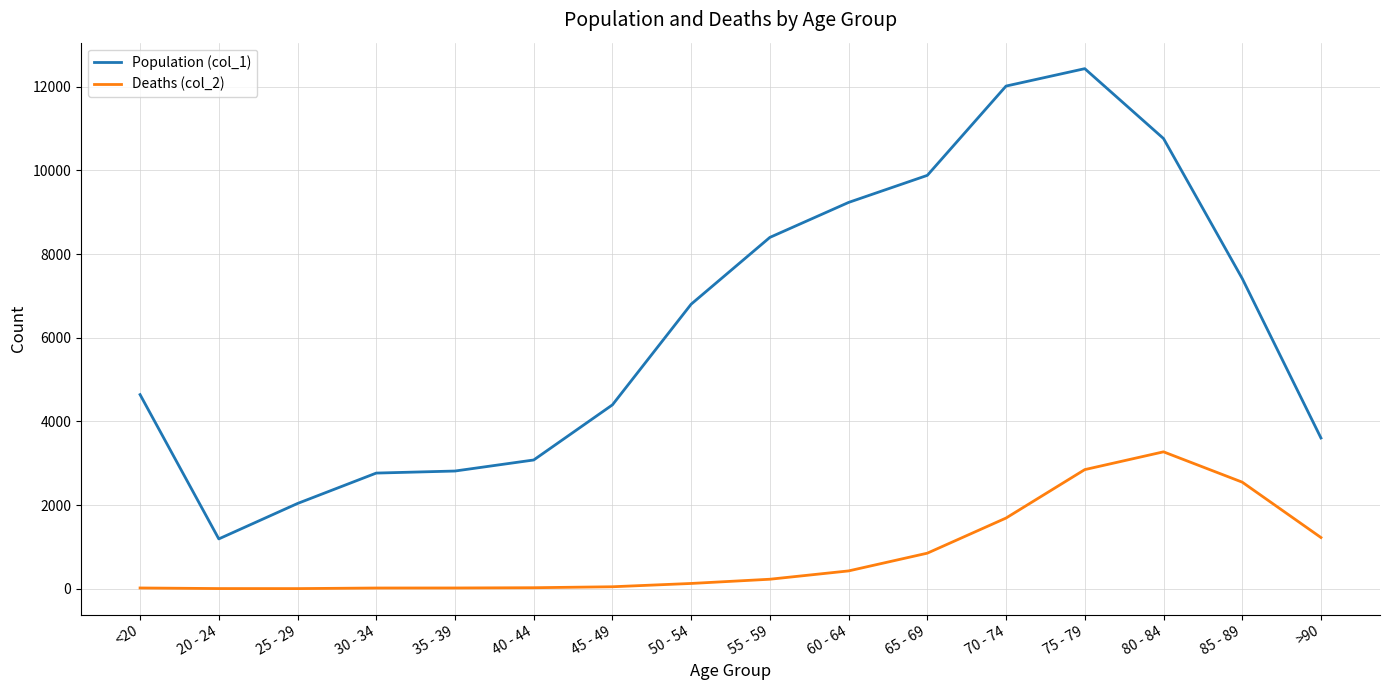

The Population (col_1) series shows 2765 at 30 - 34. True or false?

True